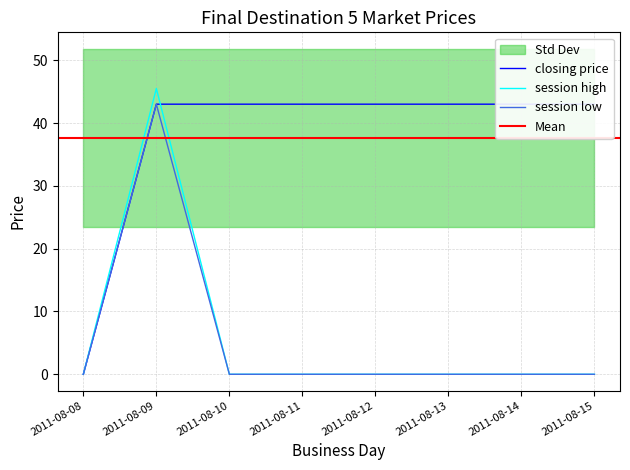

True or false: session high has more than 0 points higher than both neighbors.

True